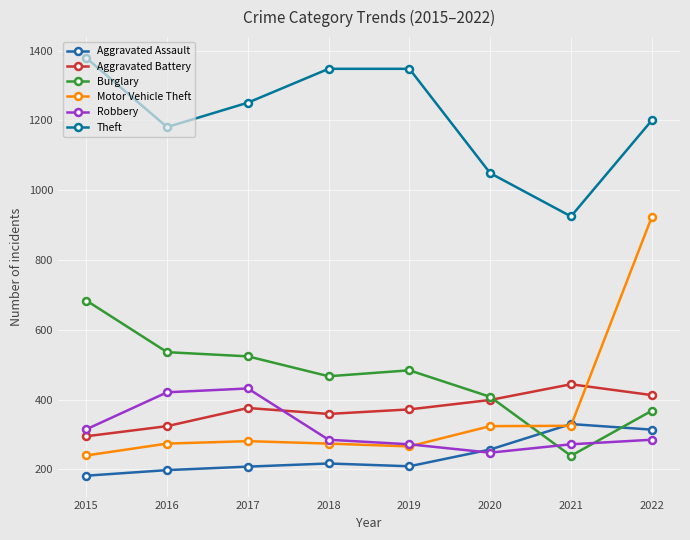

What is the difference between the Robbery values at 2019 and 2022?

13